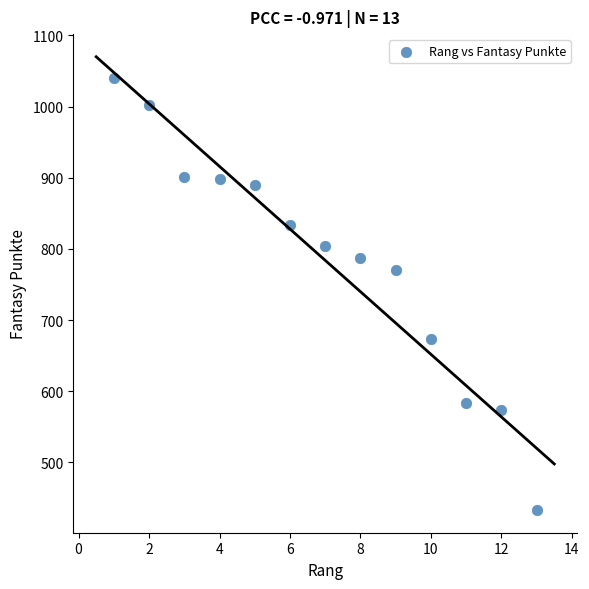

What is the range of X values (max minus min)?

12